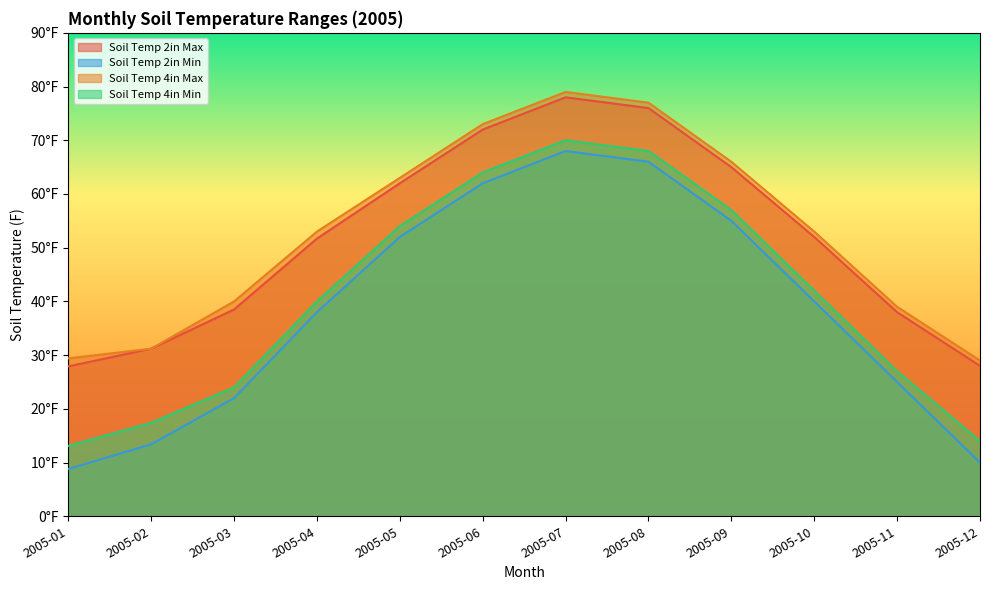

At which category does the chart reach its minimum across all series?

2005-01